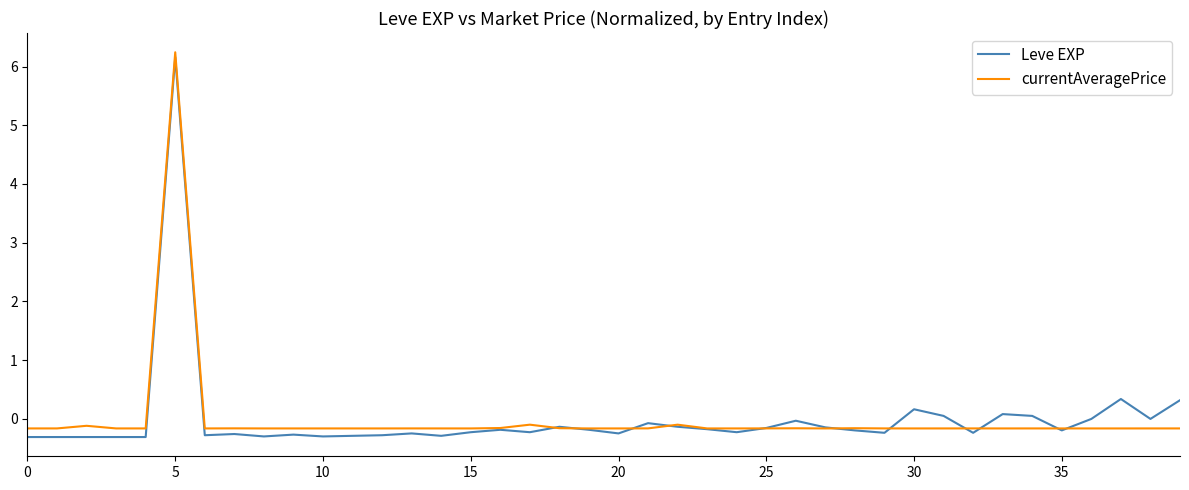

What is the greatest value displayed?

6.2